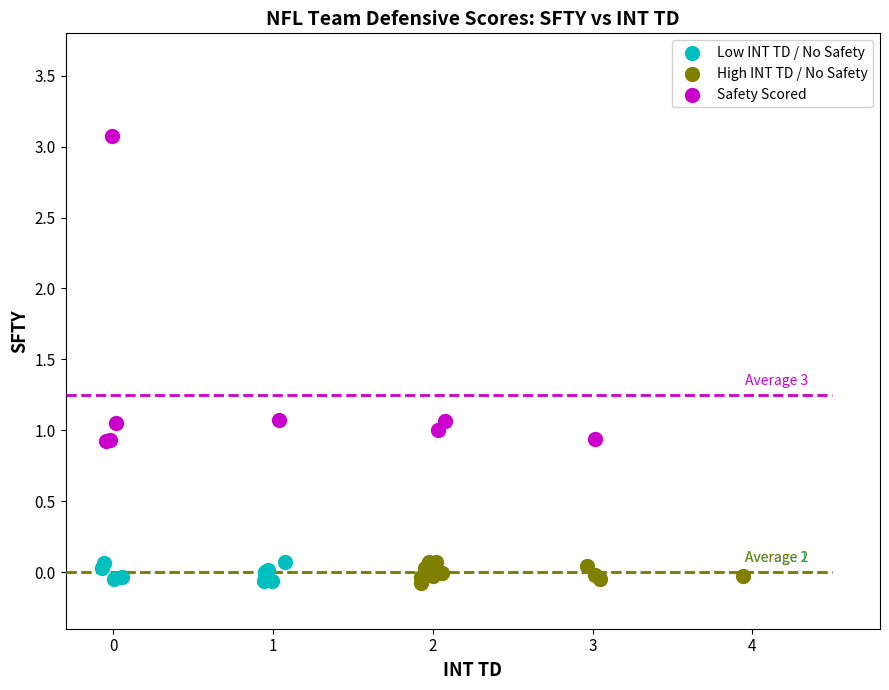

What are all the series names shown in the legend?

Low INT TD / No Safety, High INT TD / No Safety, Safety Scored